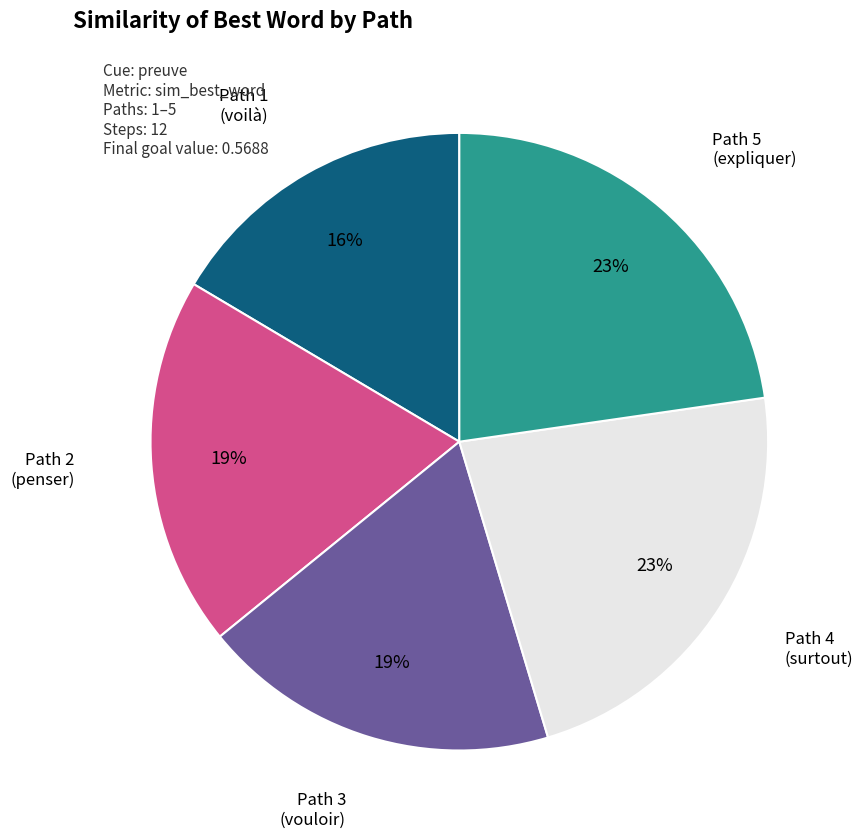

Does any single category account for the majority?

No